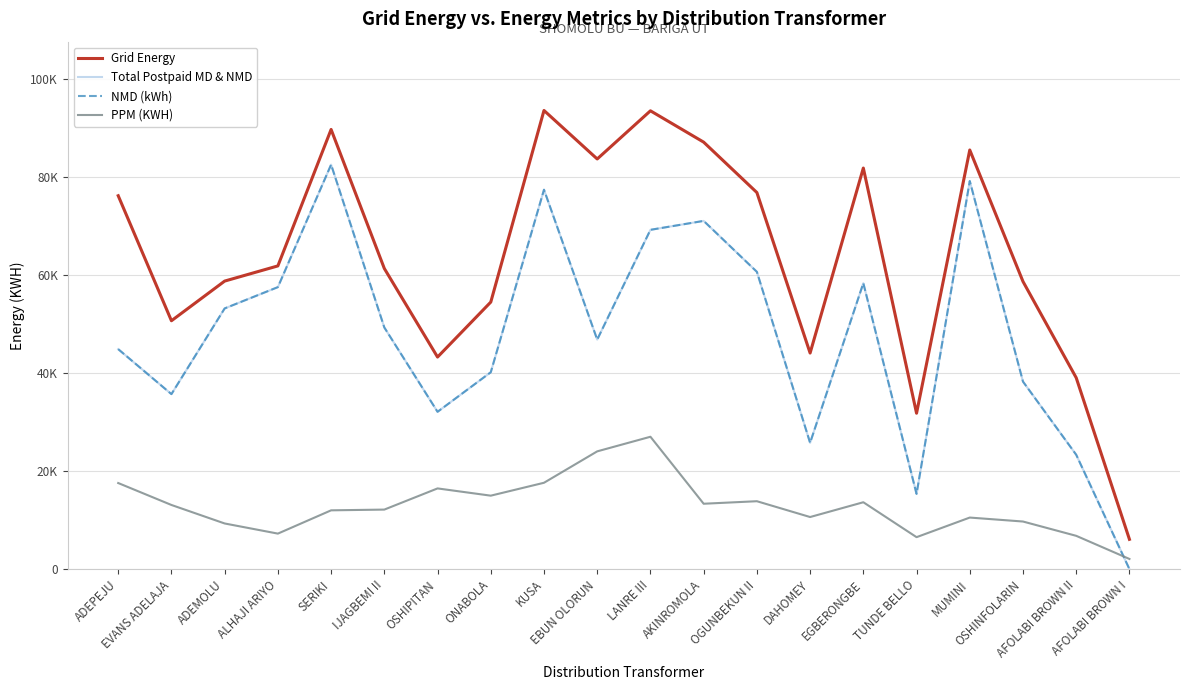

How many data points in Grid Energy are above 61844?

10